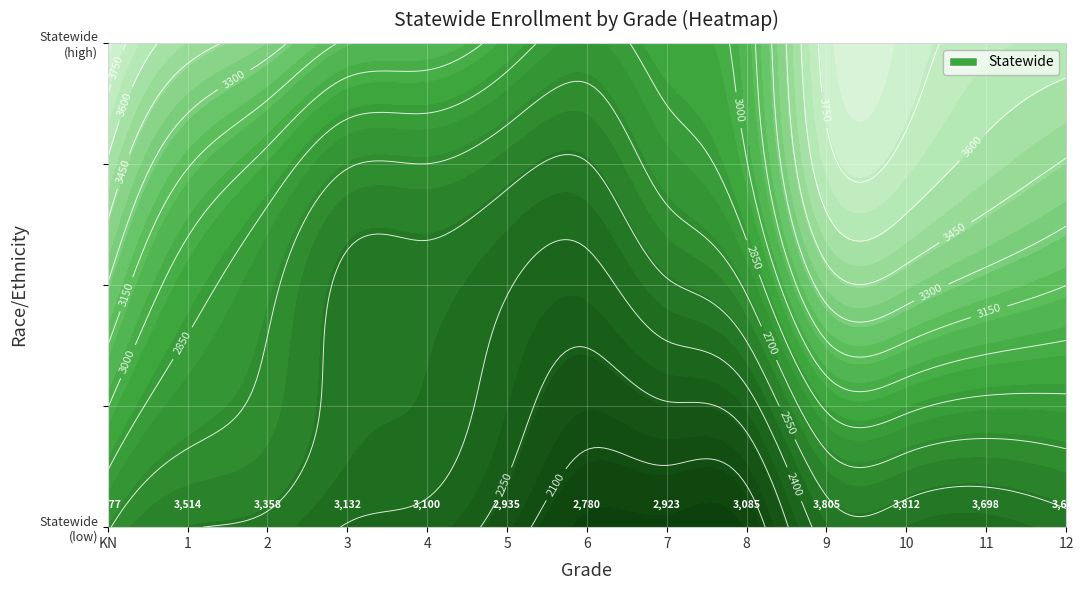

Which label corresponds to the smallest value in the chart?

6